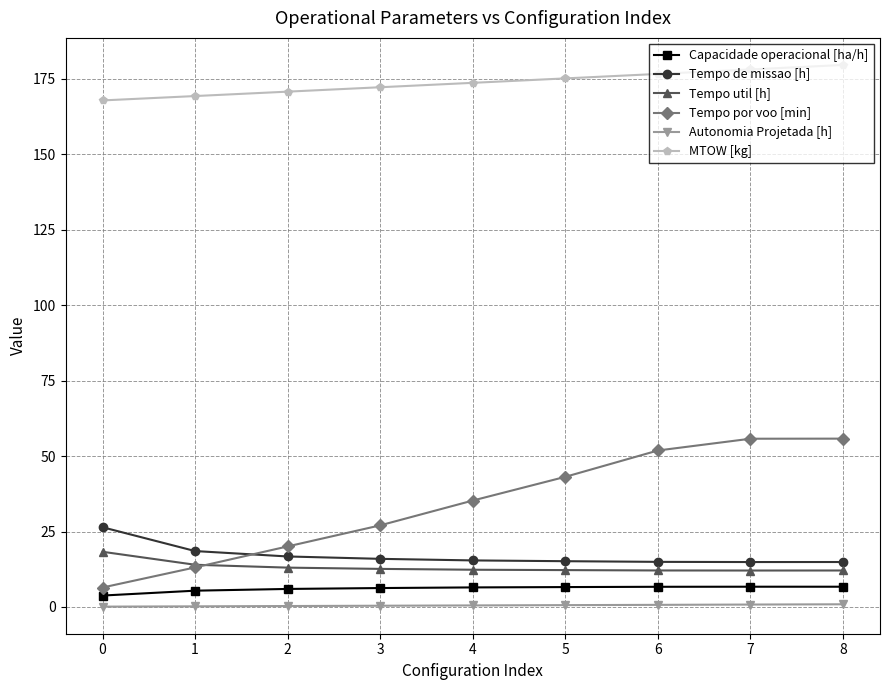

True or false: Autonomia Projetada [h] and Tempo de missao [h] intersect in this chart.

False